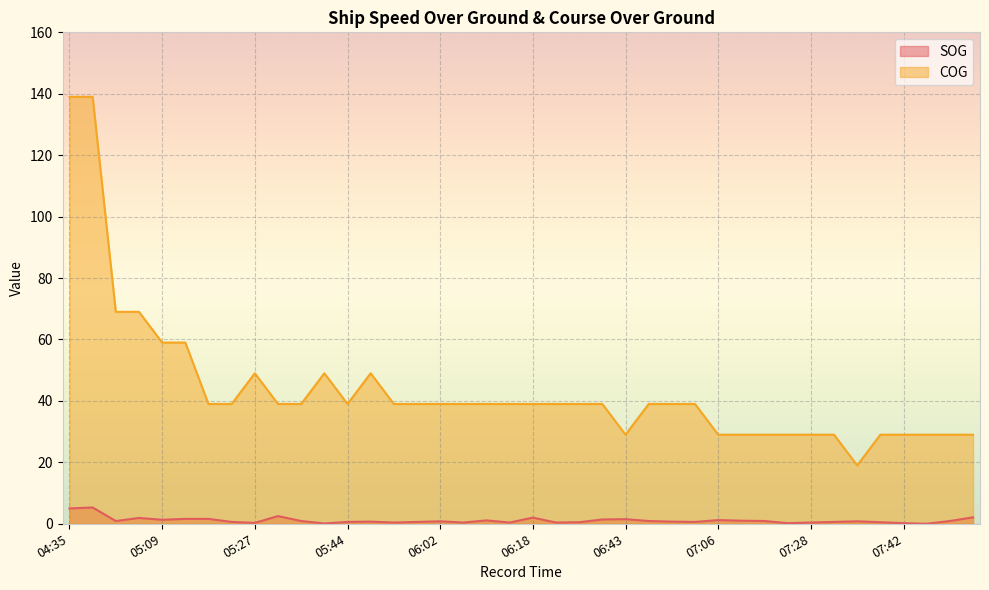

Does the chart display data point markers on the line(s)?

No